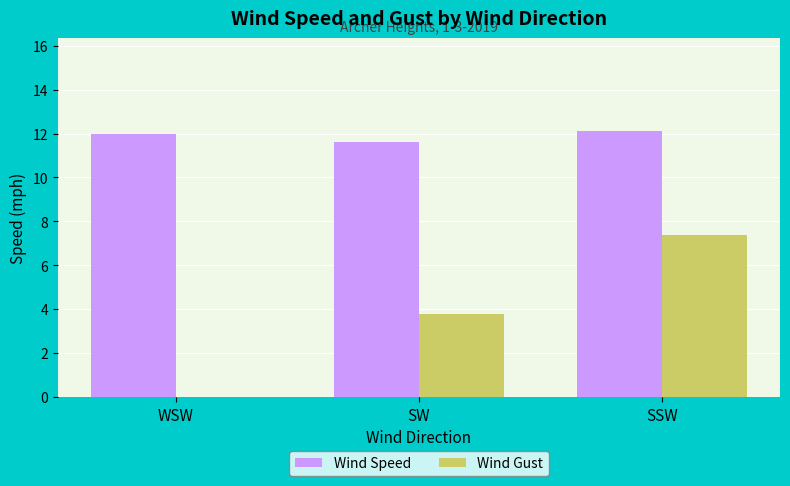

What are all the series names shown in the legend?

Wind Speed, Wind Gust